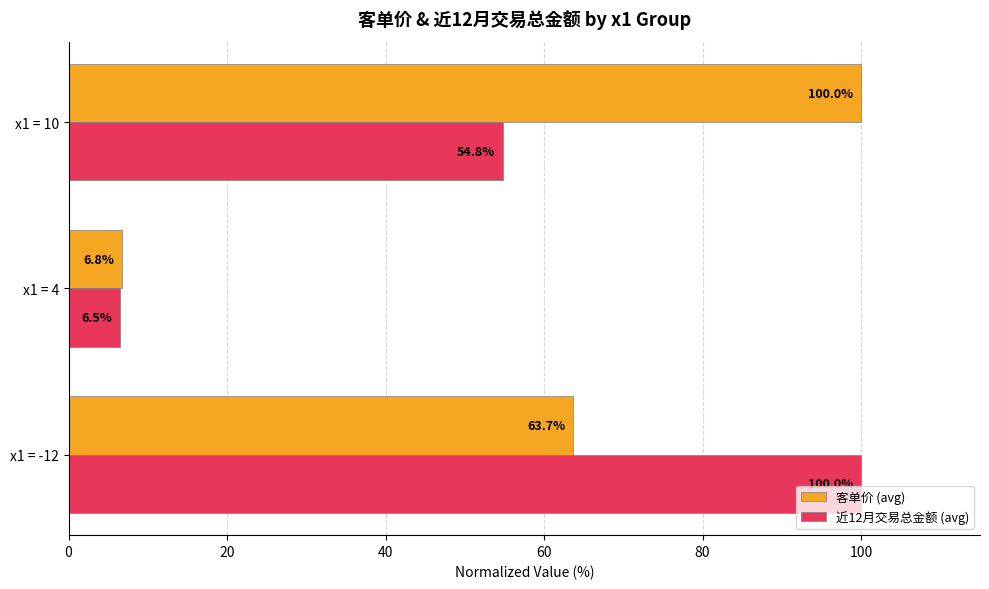

How many values in the 近12月交易总金额 (avg) series are below 54?

1